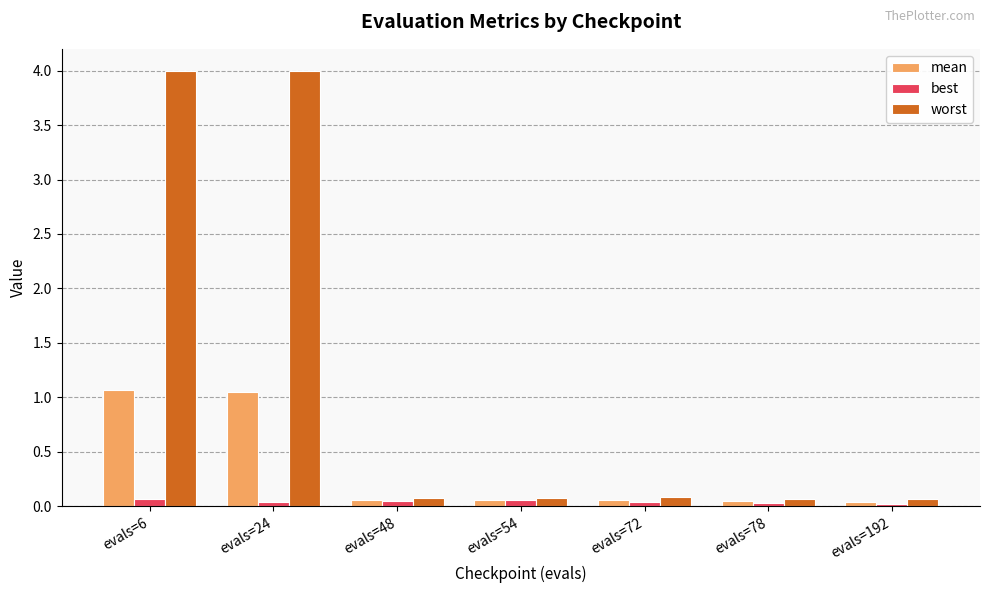

Is the value of mean at evals=24 greater than the value of worst at evals=6?

No